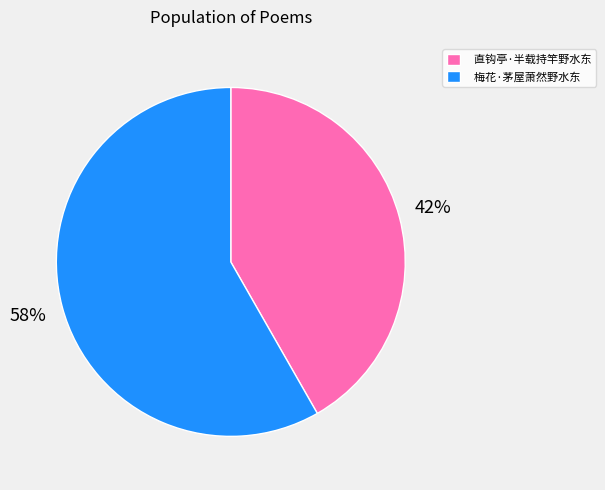

What is the ratio of the value at 直钩亭·半载持竿野水东 to the value at 梅花·茅屋萧然野水东?

0.7